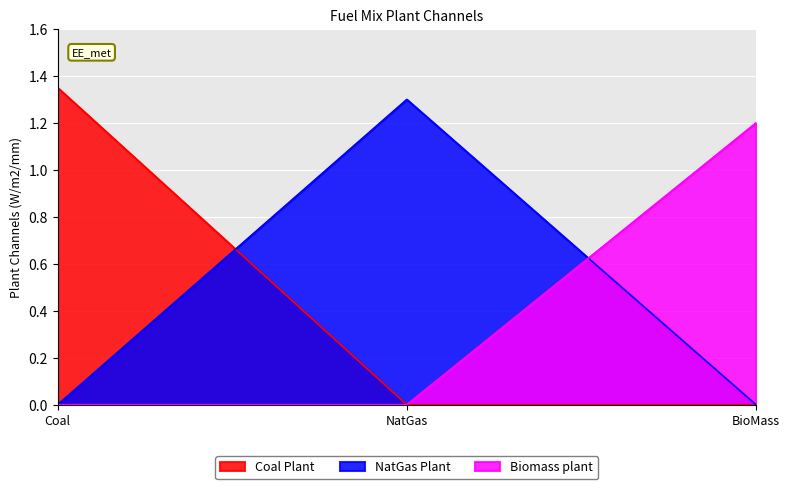

Rank the series by their average value, from lowest to highest.

Biomass plant, NatGas Plant, Coal Plant